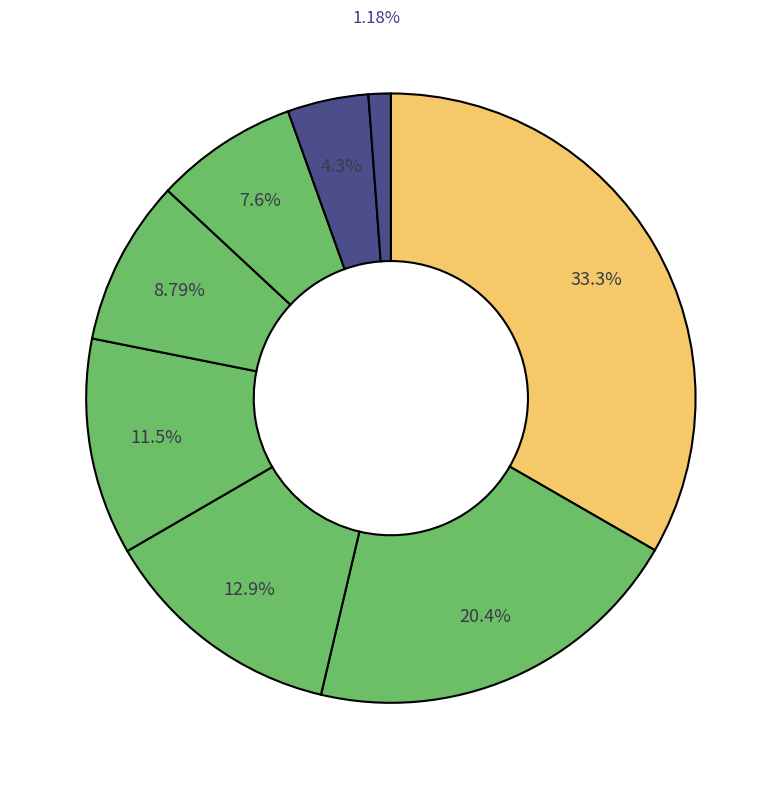

Is there any slice that represents more than half of the pie?

No